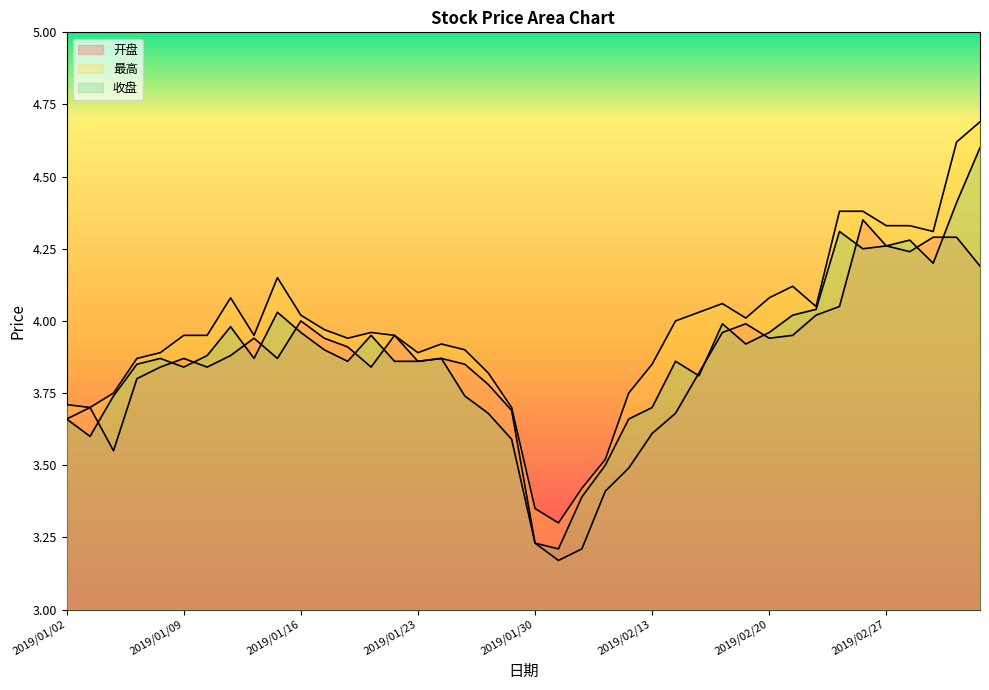

What position from the right is 2019/02/15?

13